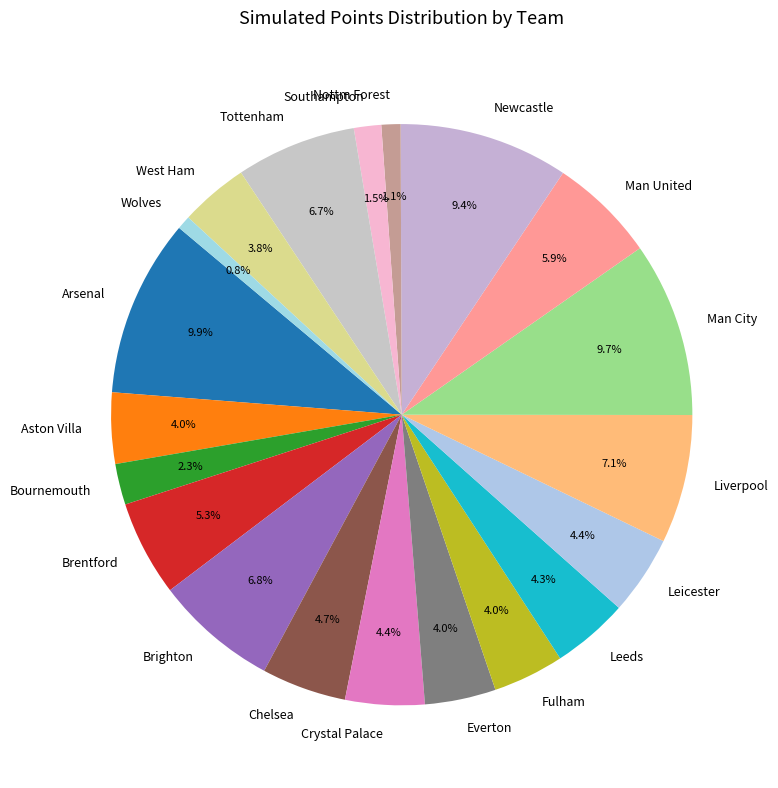

The Arsenal slice represents 24% of the pie. True or false?

False